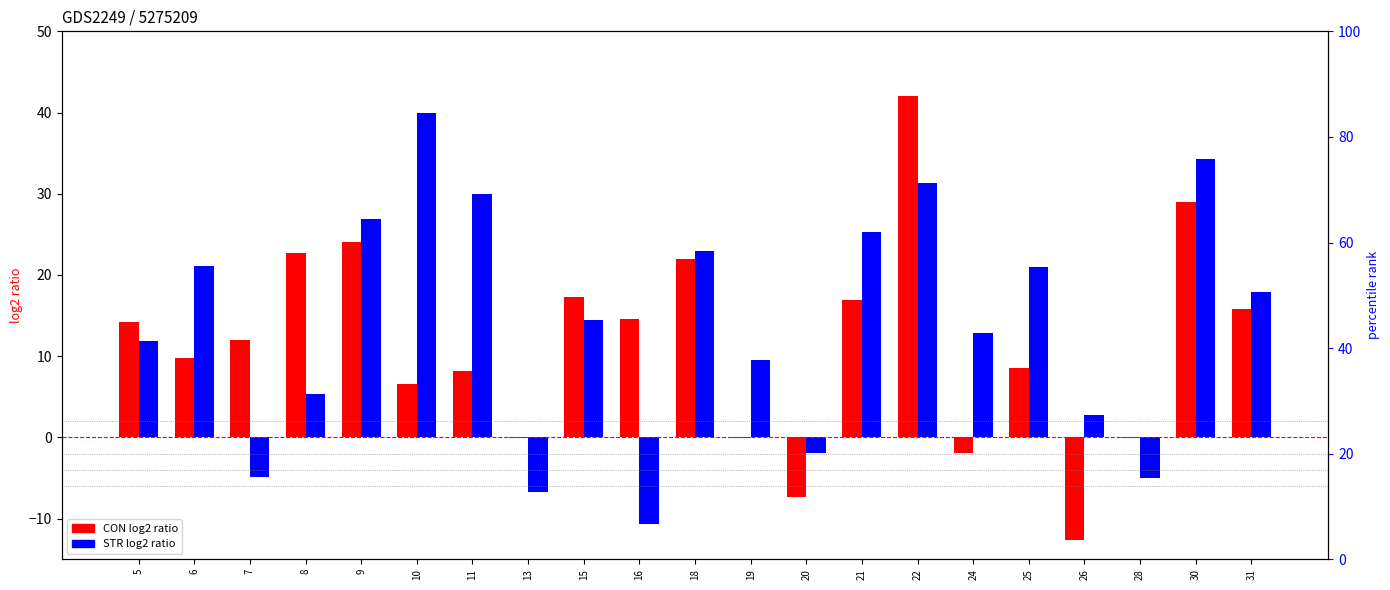

How many data points does each series have?

21